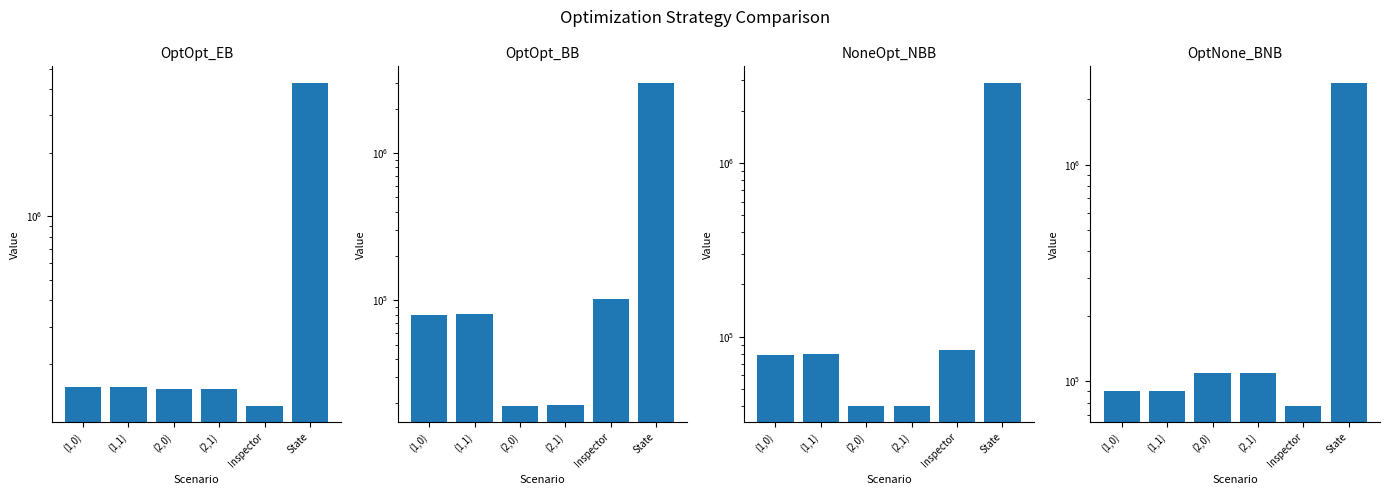

Is it true that NoneOpt_NBB equals 40000.0 at (2,1)?

True